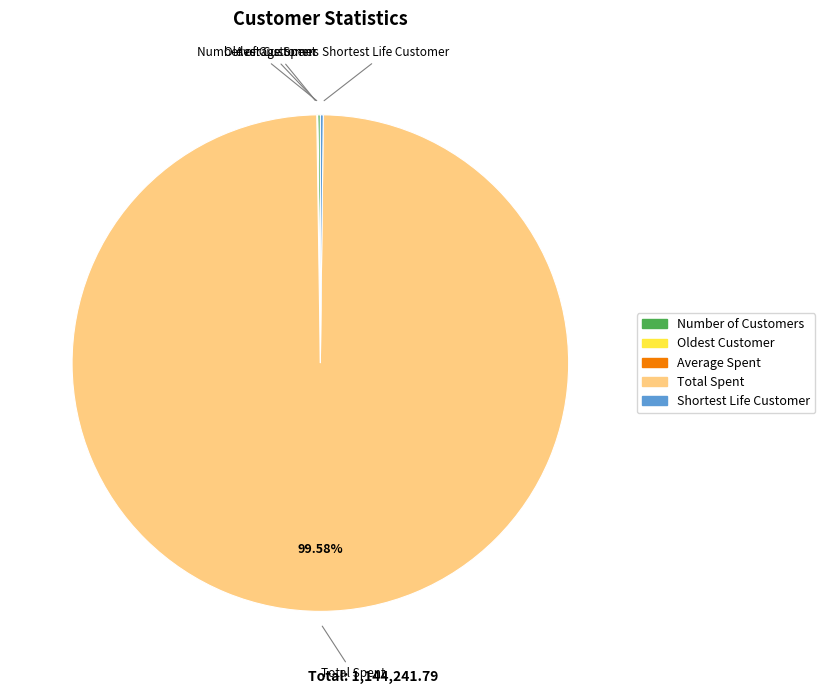

Is there a majority slice in this chart?

Yes